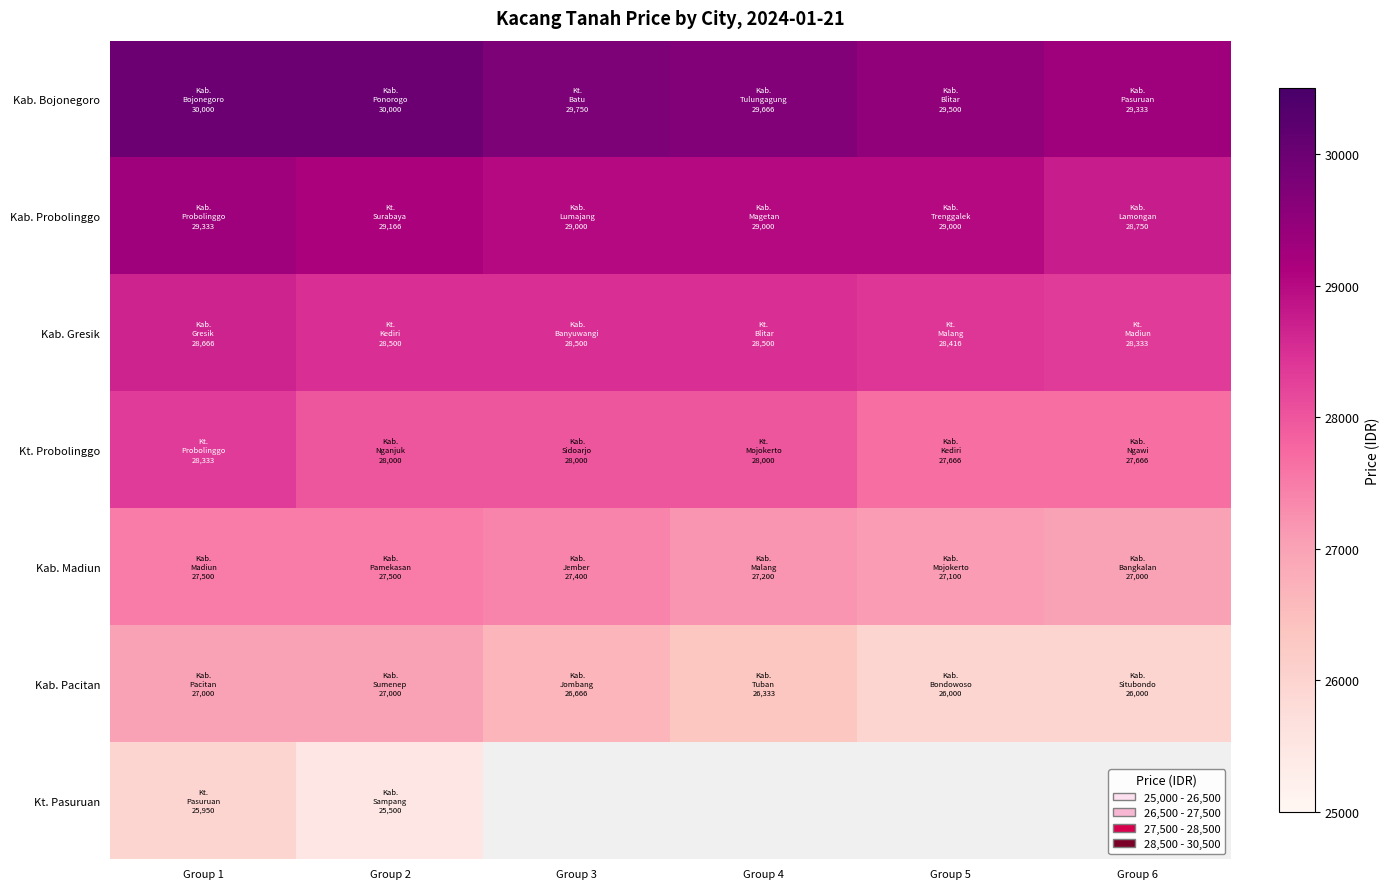

Which category has the highest value across all series?

Group 1